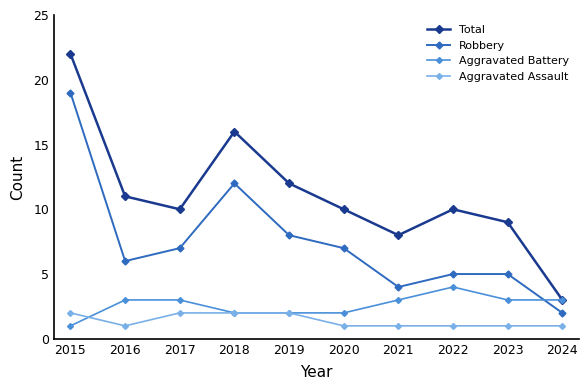

At which label is Total closest to 12?

2019